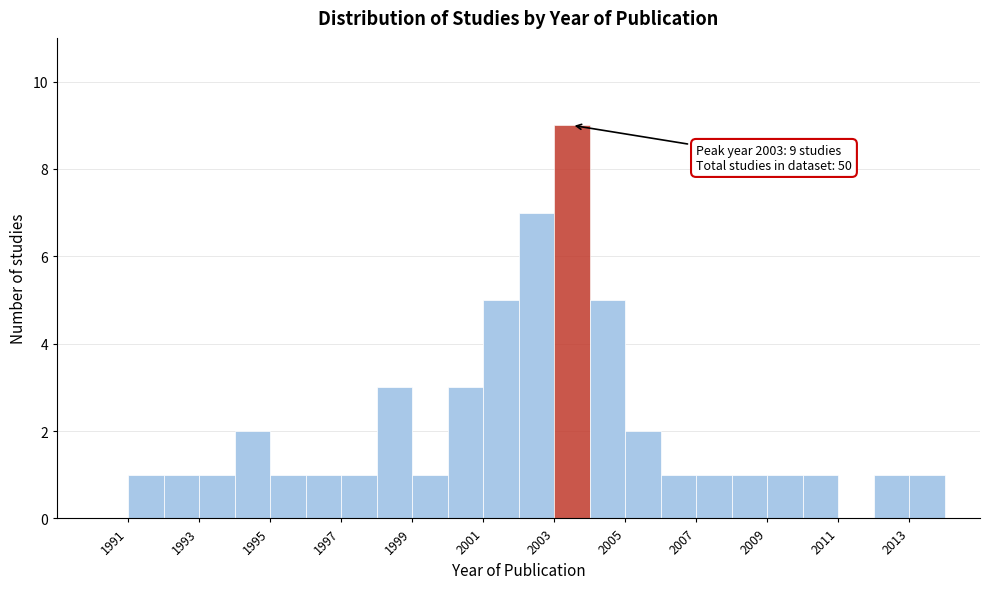

Which range on the x-axis has the tallest bar?

2003 to 2004